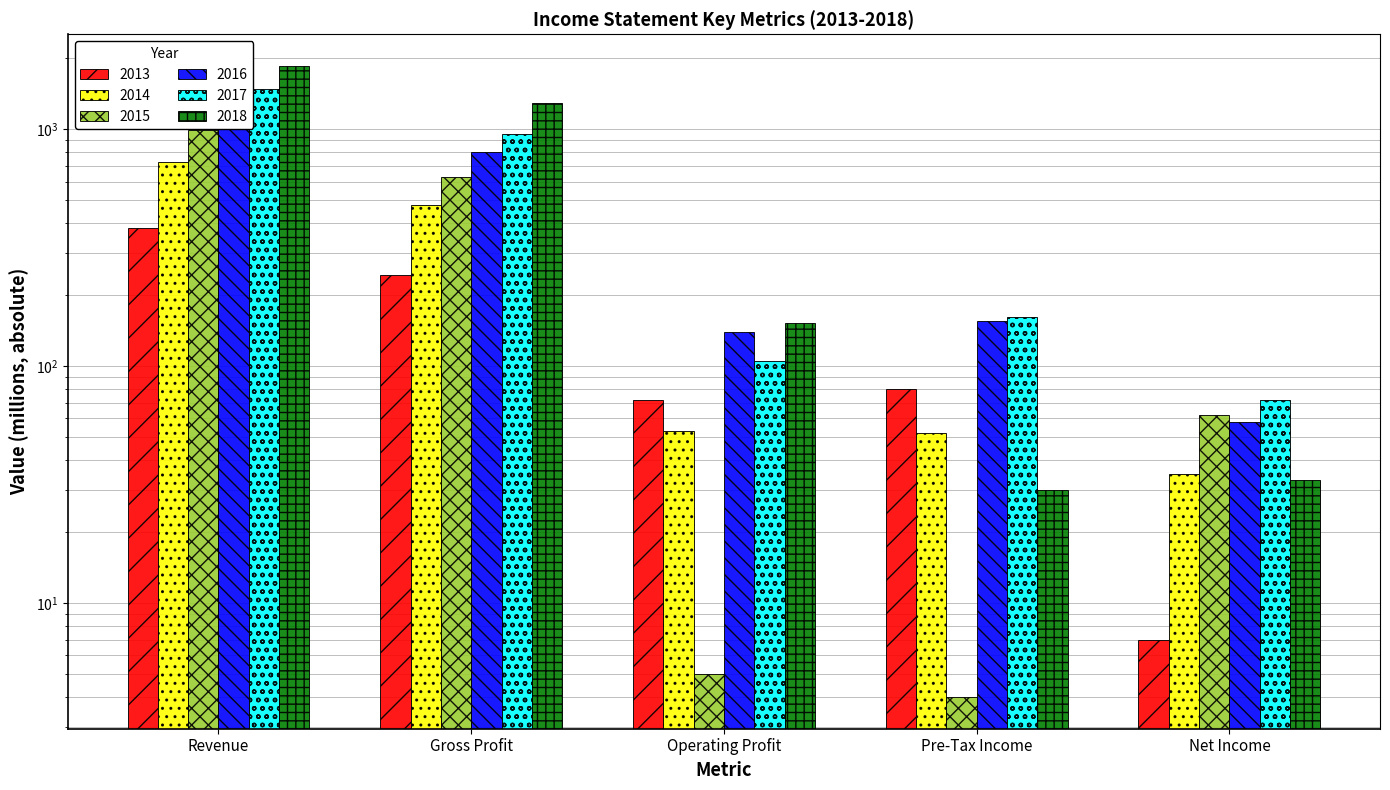

What is the minimum value for 2013?

4